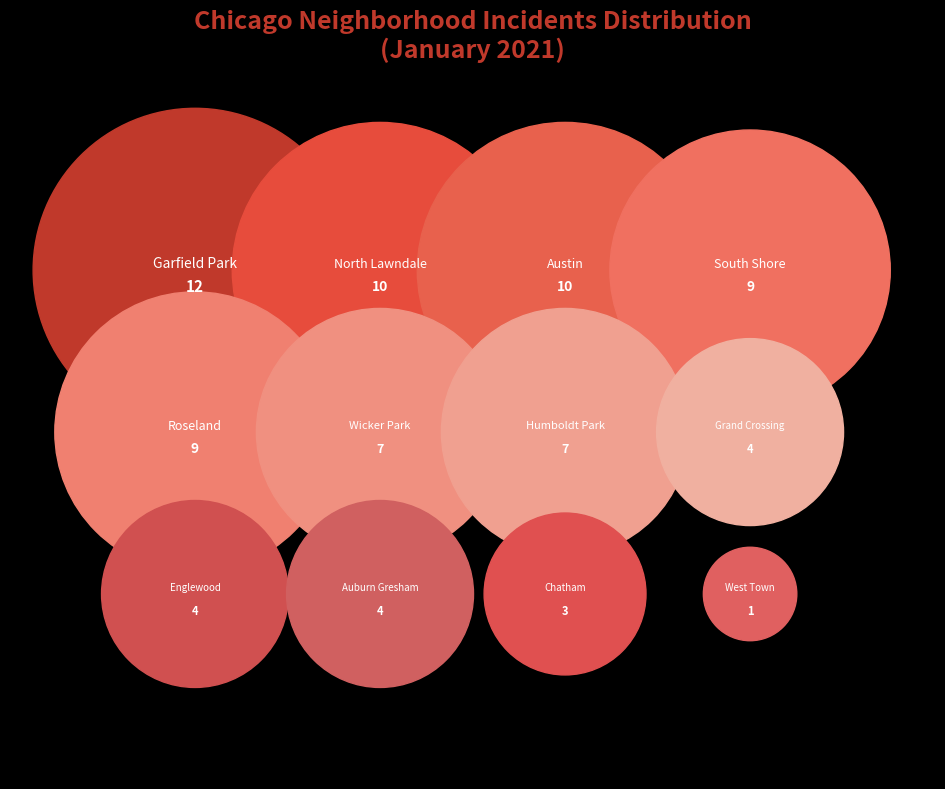

Is it true that Roseland is 11% of the pie?

True